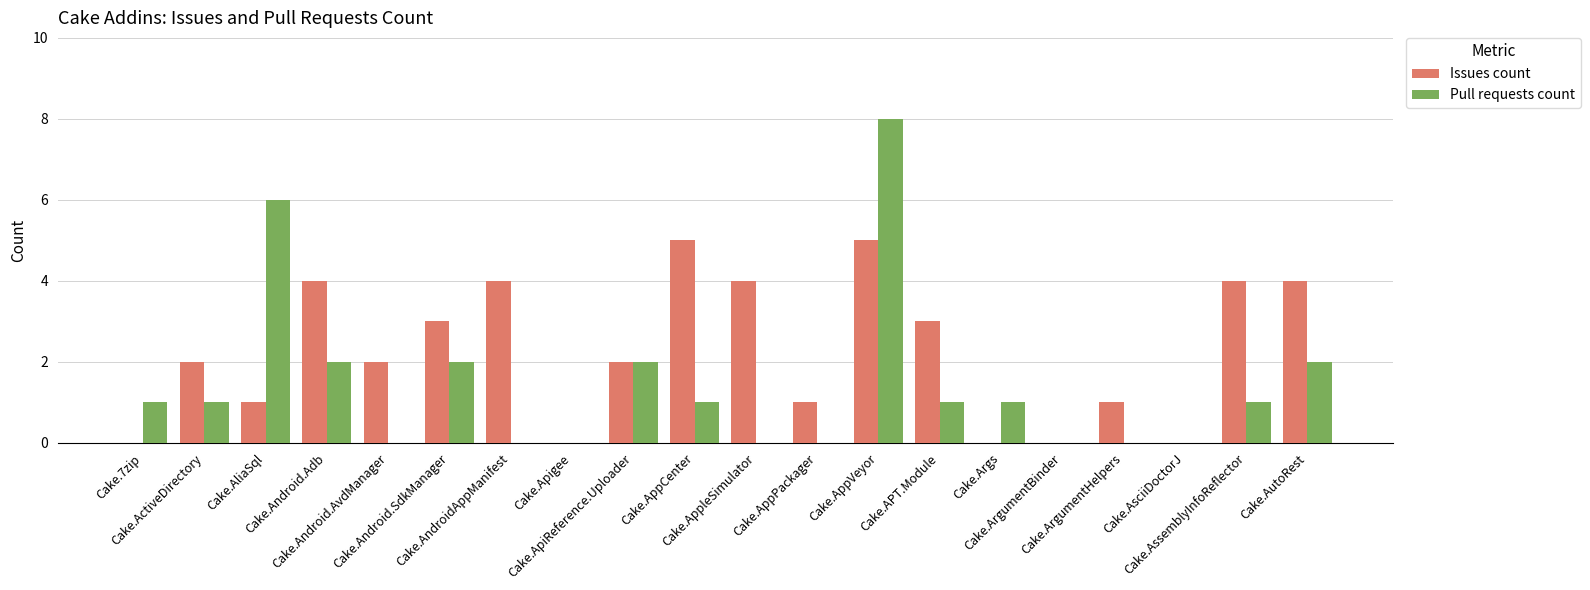

What is the sum of all Issues count values?

45